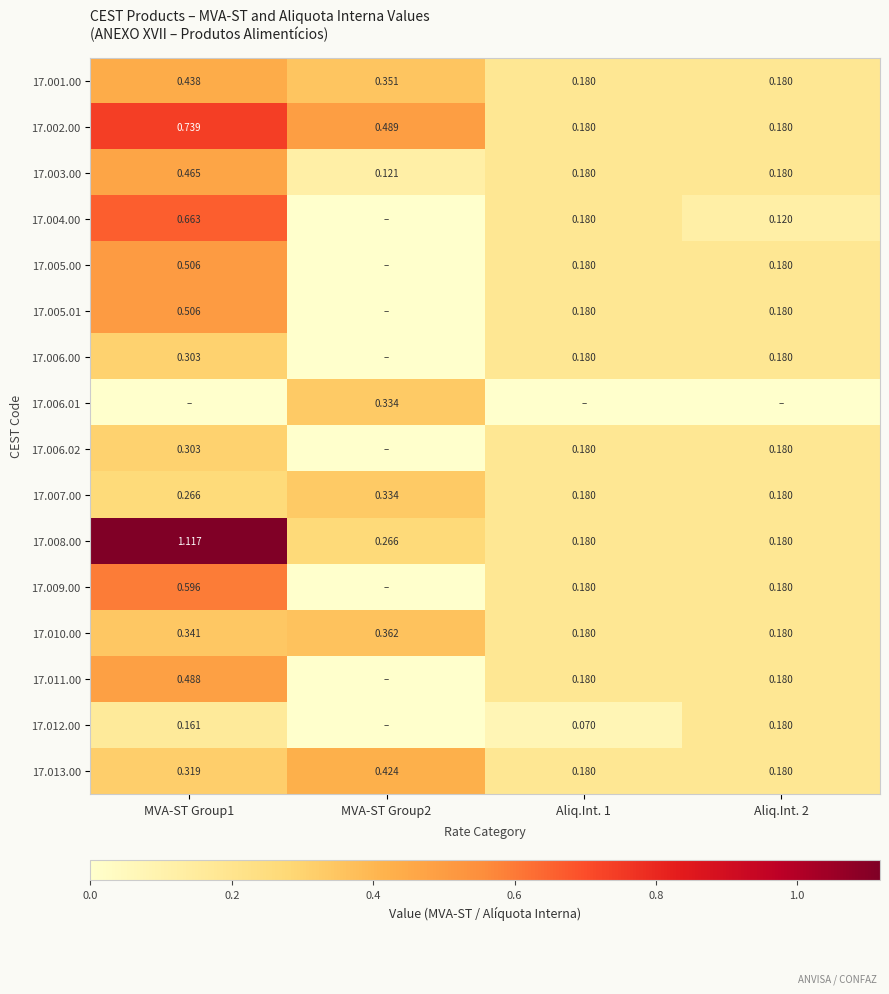

Is the value of 17.012.00 at Aliq.Int. 2 greater than the value of 17.008.00 at MVA-ST Group2?

No